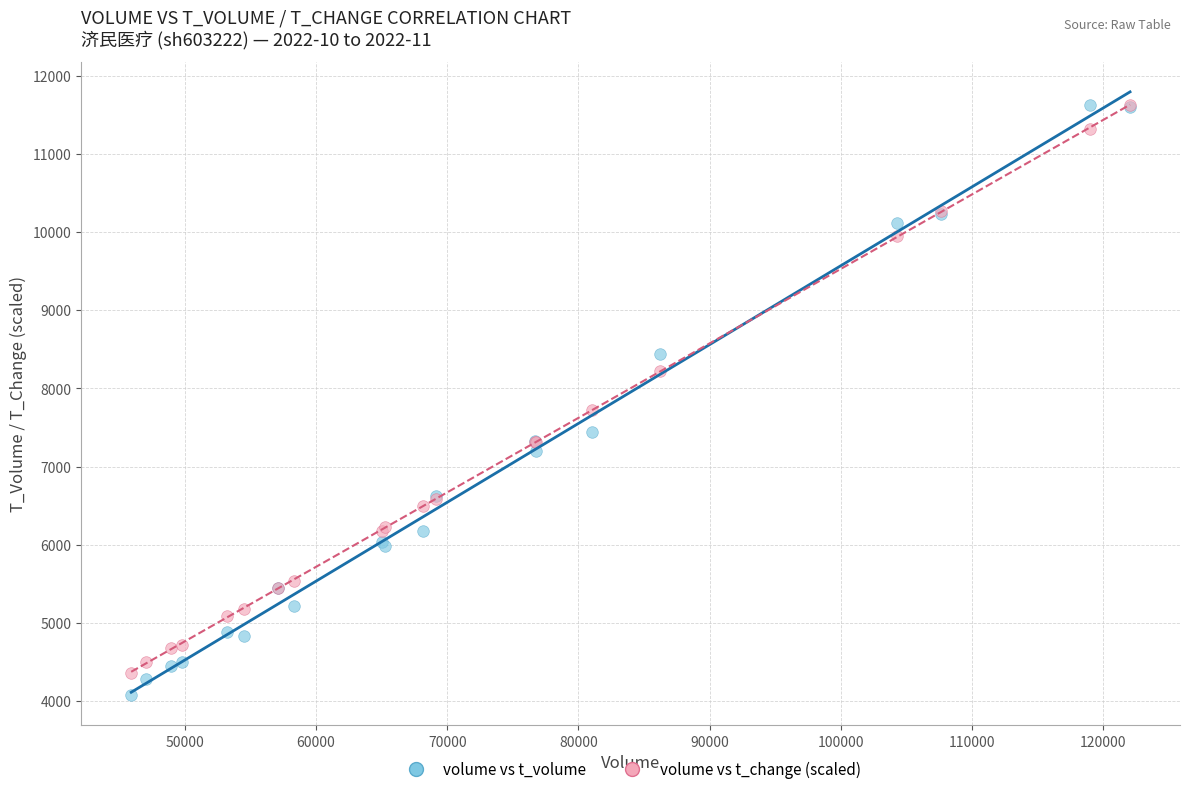

Which series has the widest spread of Y values?

volume vs t_volume